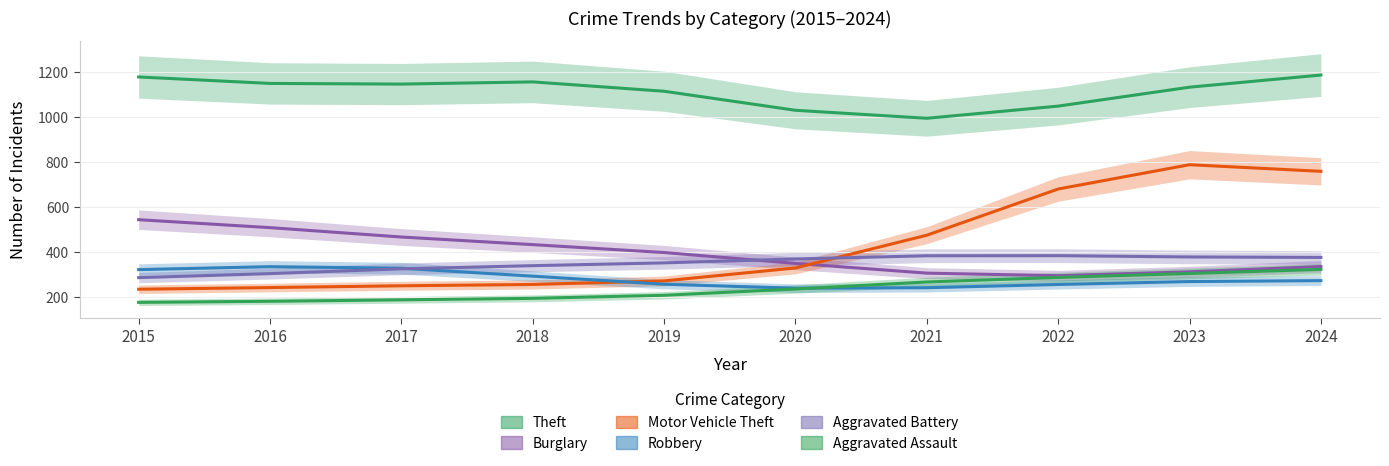

True or false: Theft has more than 2 points higher than both neighbors.

False